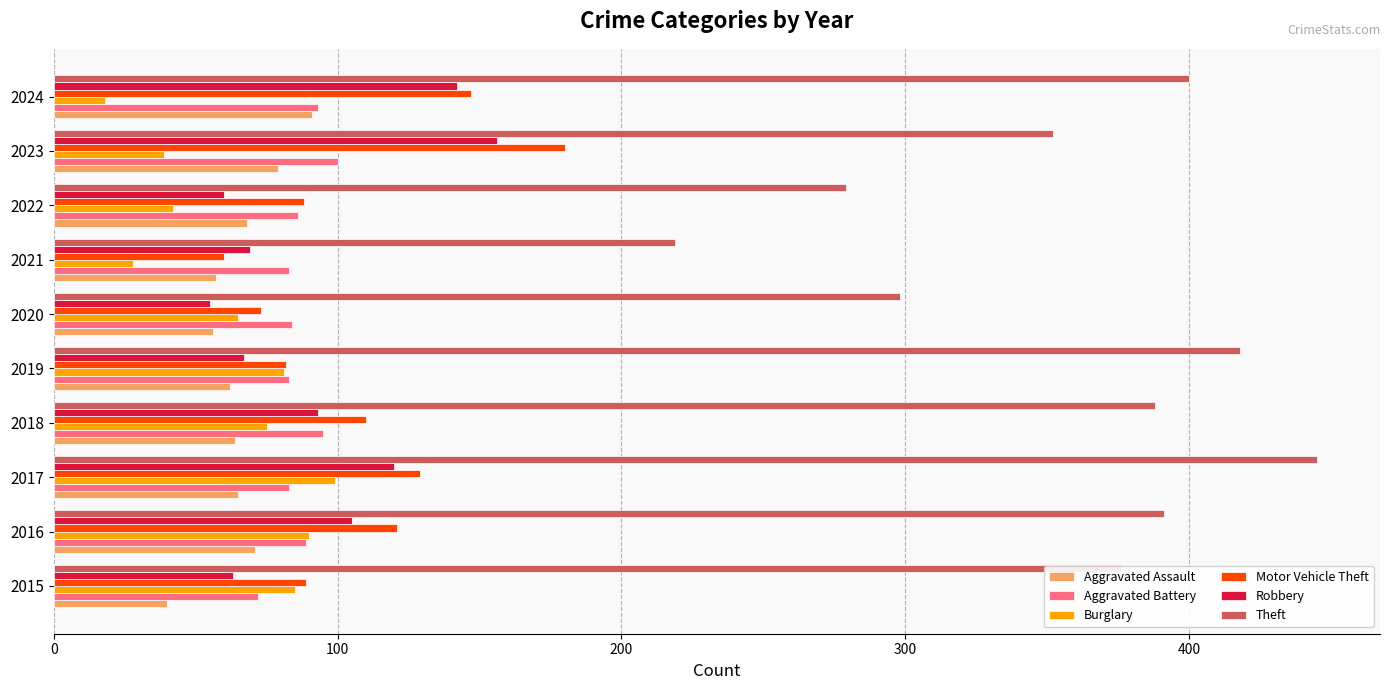

What is the difference between the highest and lowest values at 2016?

320